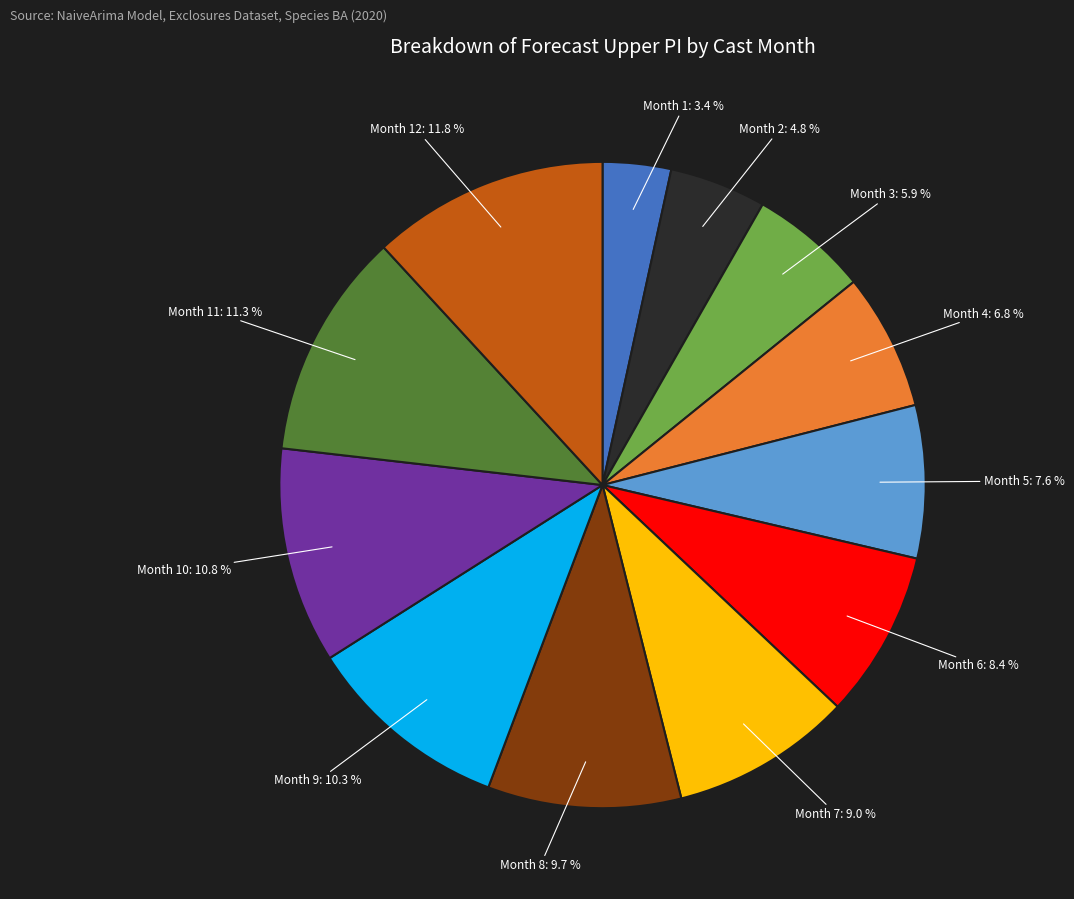

Does any single category account for the majority?

No